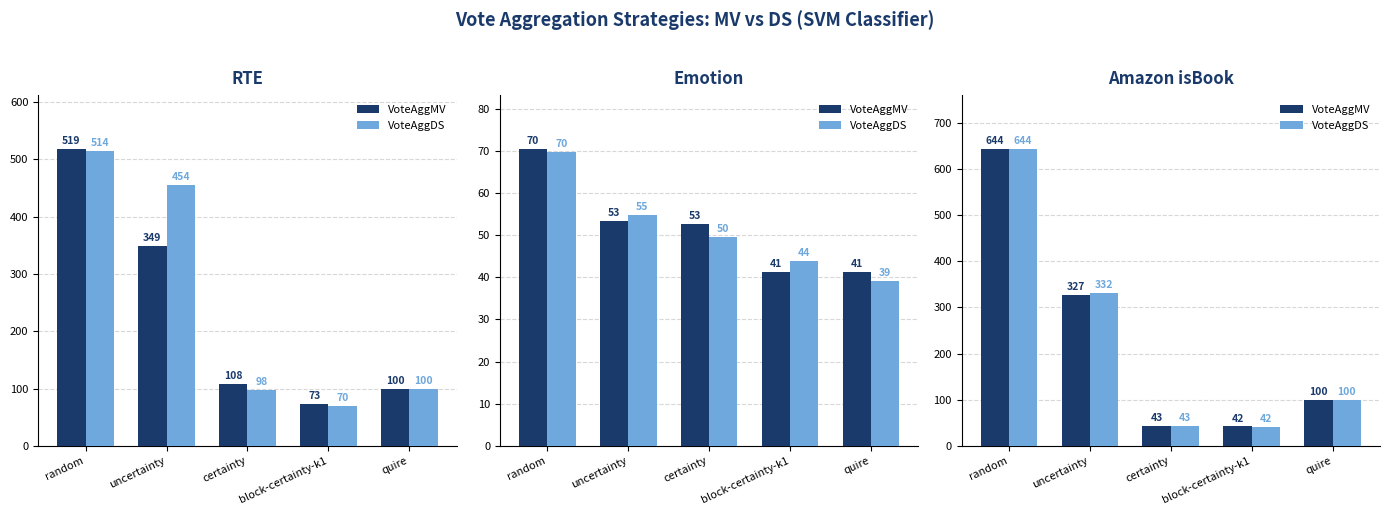

At certainty, list the series in order from largest to smallest.

VoteAggDS, VoteAggMV